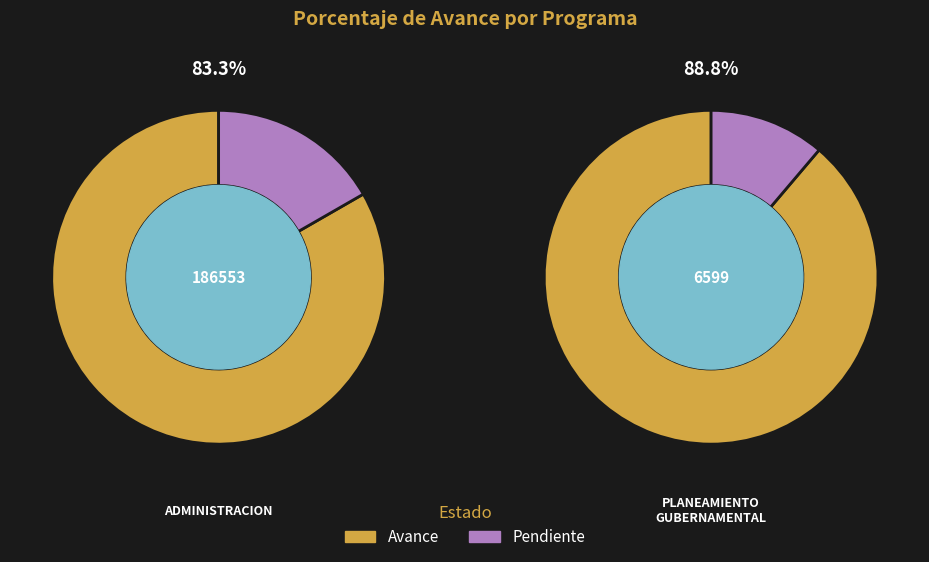

How many slices are in this pie chart?

2